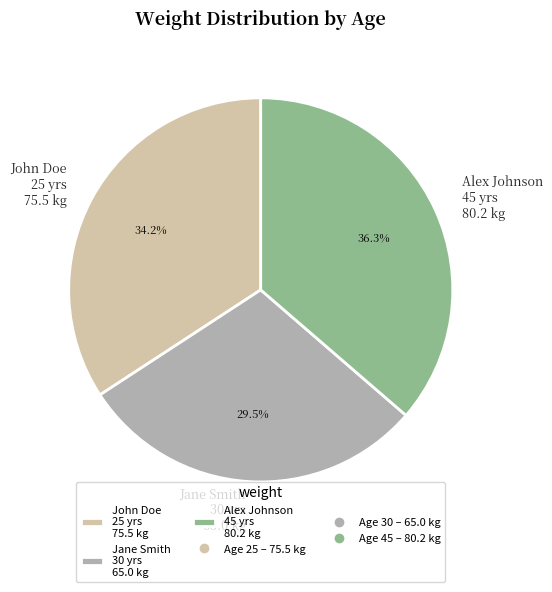

Count the number of slices in the pie.

3